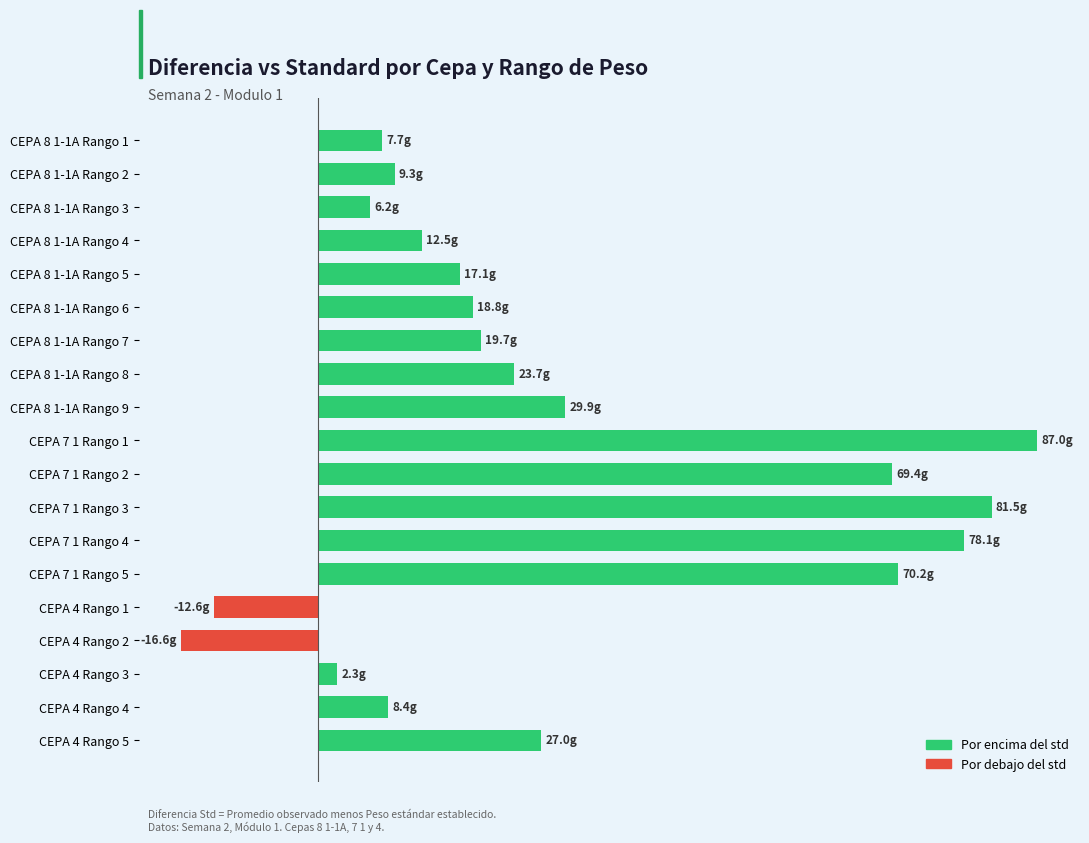

Are the bars horizontal?

Yes